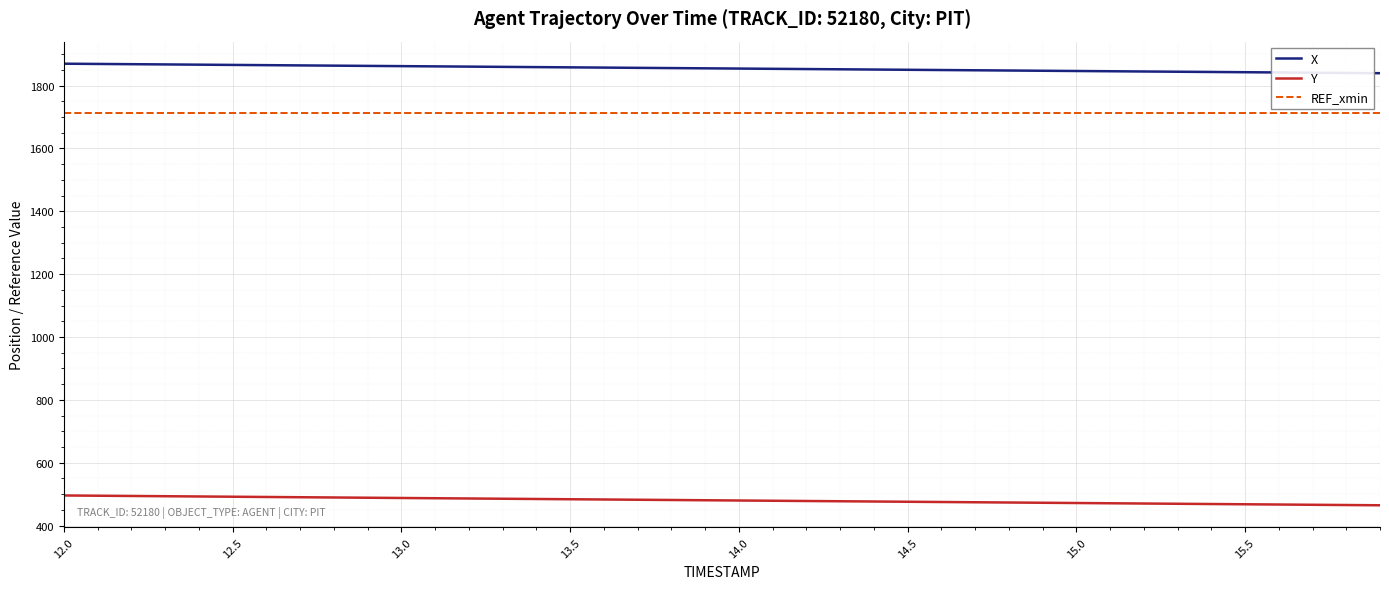

Which series has the largest total across all categories?

X